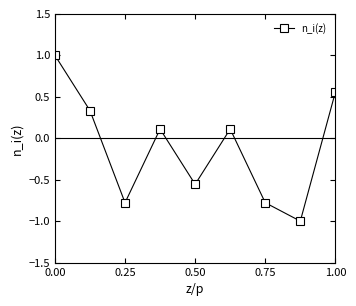

What is the sum of all values?

-1.0